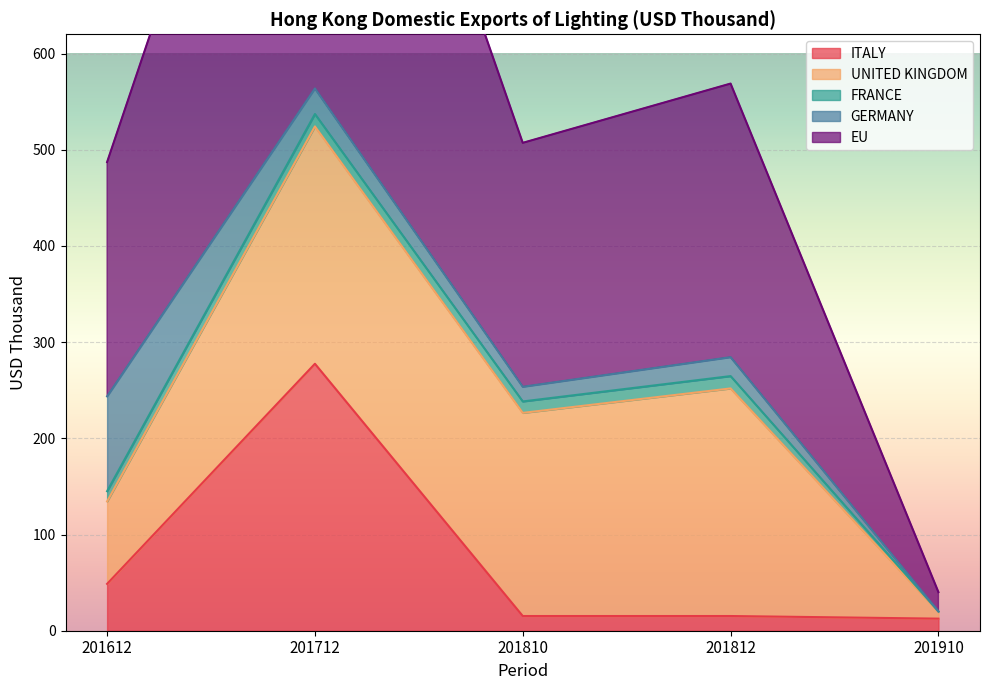

How many times do UNITED KINGDOM and ITALY cross each other?

3